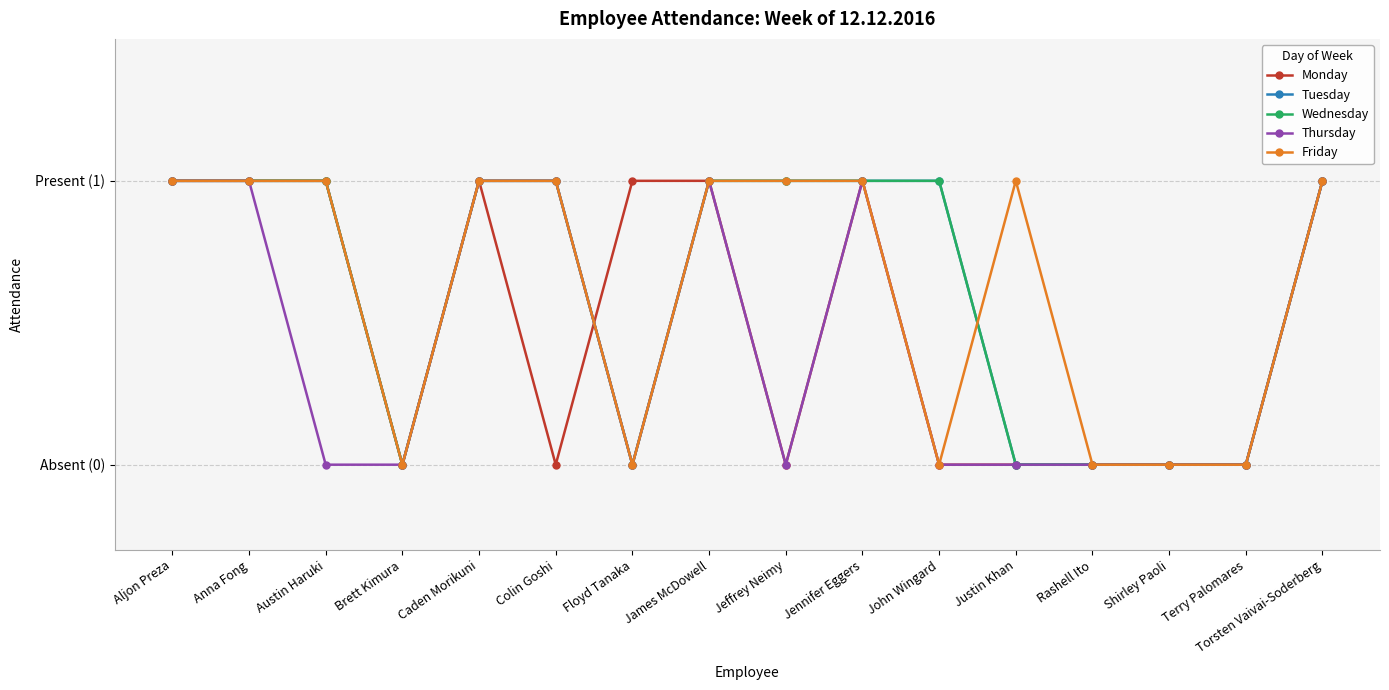

Is this an area chart (filled region under the line)?

No